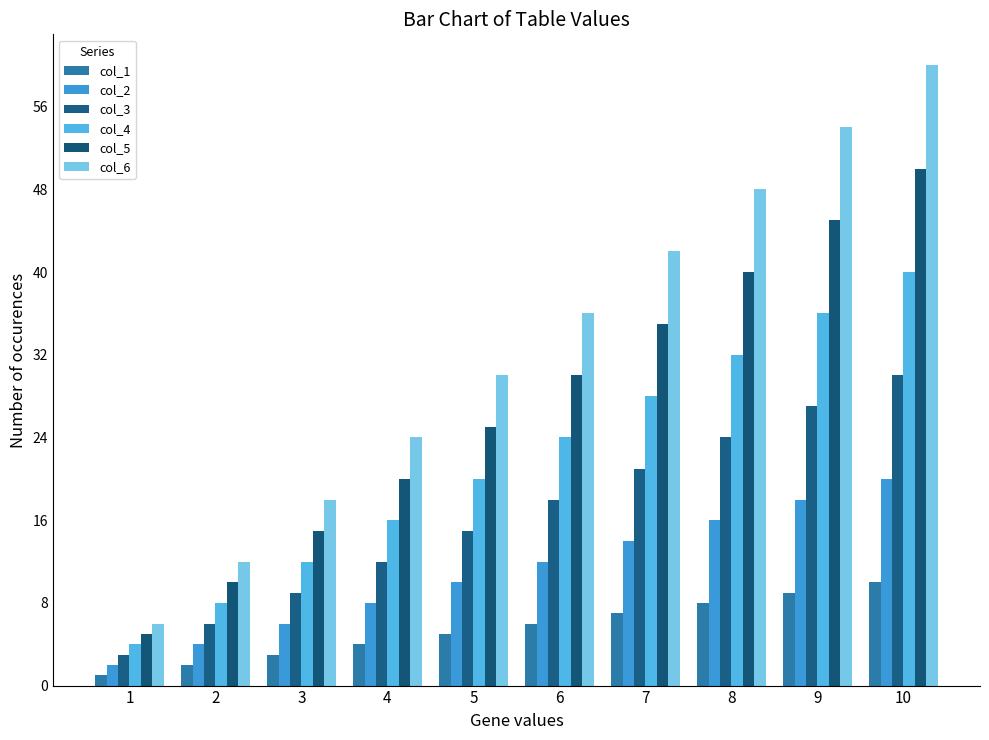

Which series changed the most between 1 and 5?

col_6